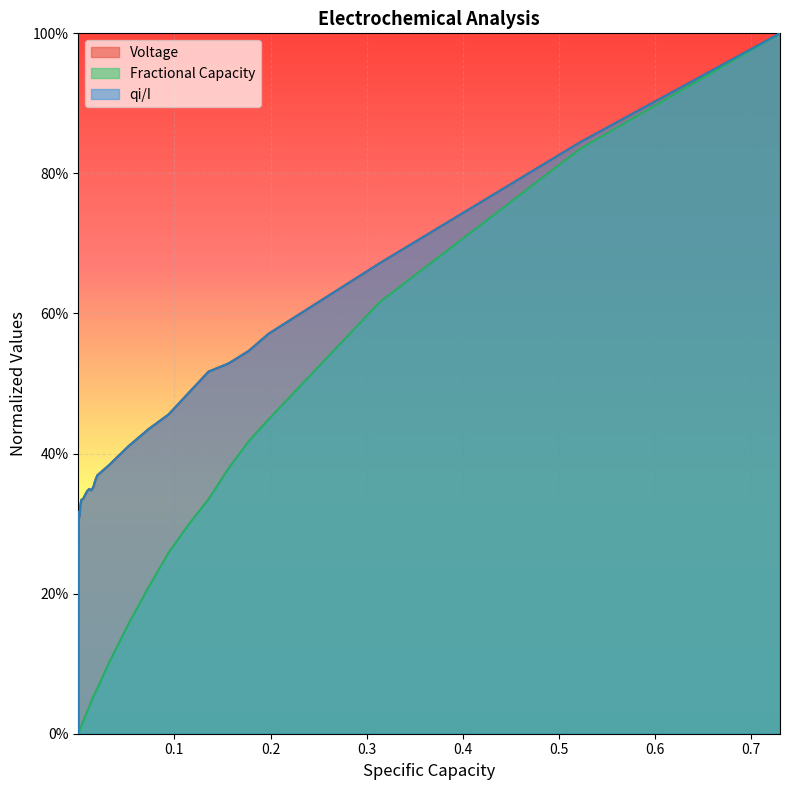

True or false: Fractional Capacity and qi/I cross at least once.

False